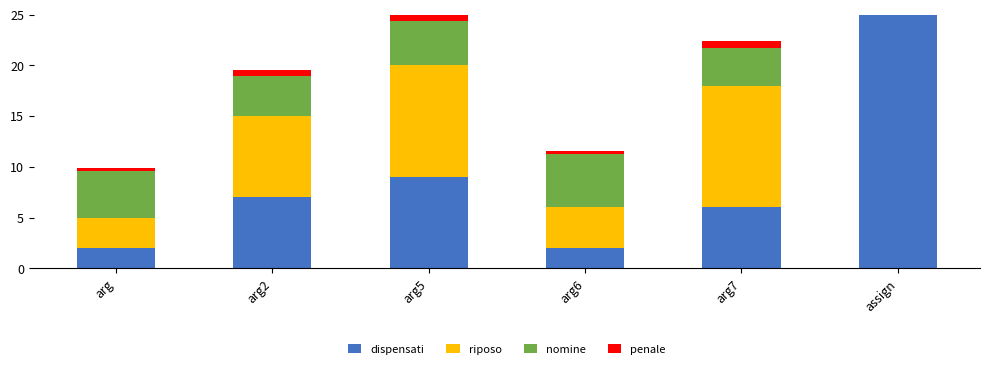

At which category is the sum across all series the highest?

assign